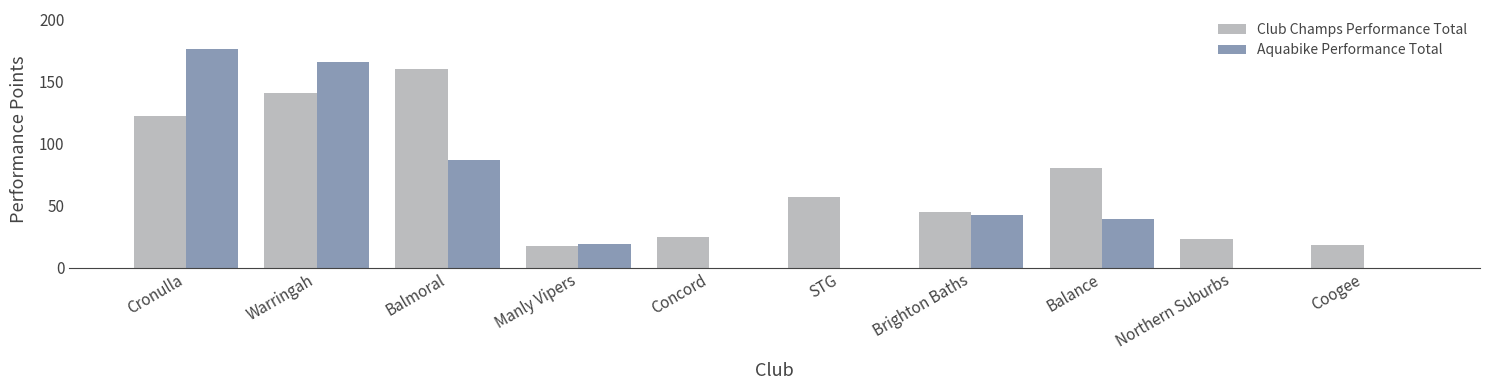

Reading right to left, extract all data points from this chart.

Club Champs Performance Total: Coogee=18	Northern Suburbs=23	Balance=80	Brighton Baths=45	STG=57	Concord=25	Manly Vipers=17	Balmoral=160	Warringah=141	Cronulla=122
Aquabike Performance Total: Coogee=0	Northern Suburbs=0	Balance=39	Brighton Baths=42	STG=0	Concord=0	Manly Vipers=19	Balmoral=87	Warringah=166	Cronulla=176